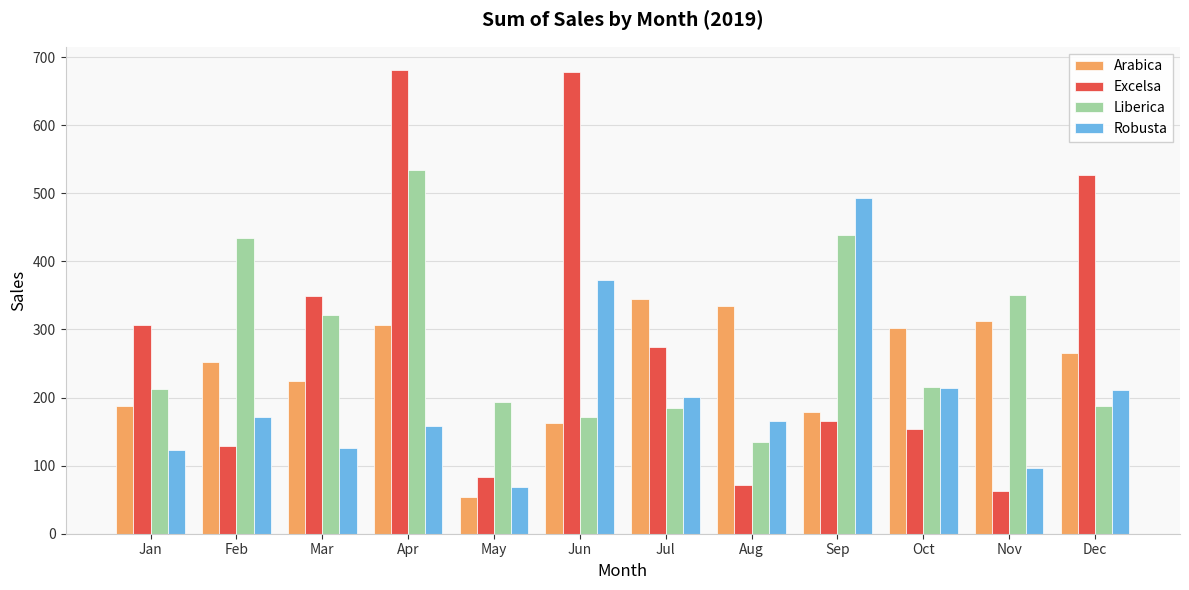

At which label is Arabica closest to 199?

Jan